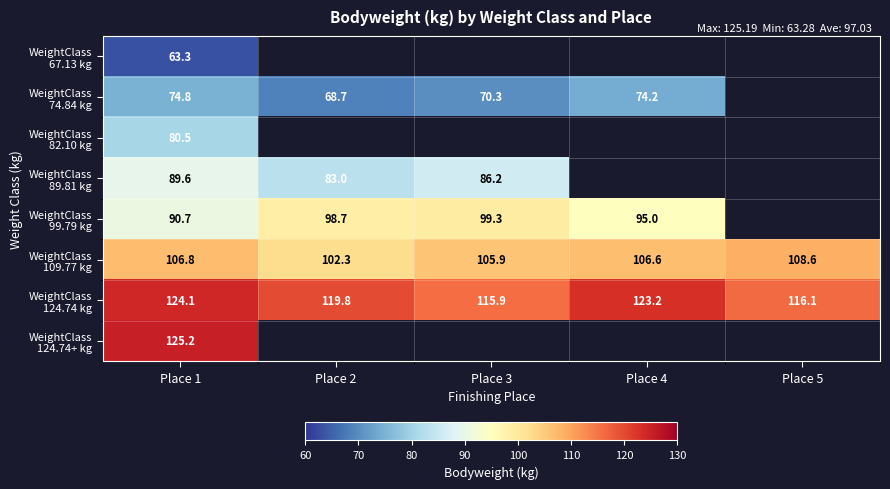

At which label is WeightClass 124.74 kg closest to 119?

Place 2